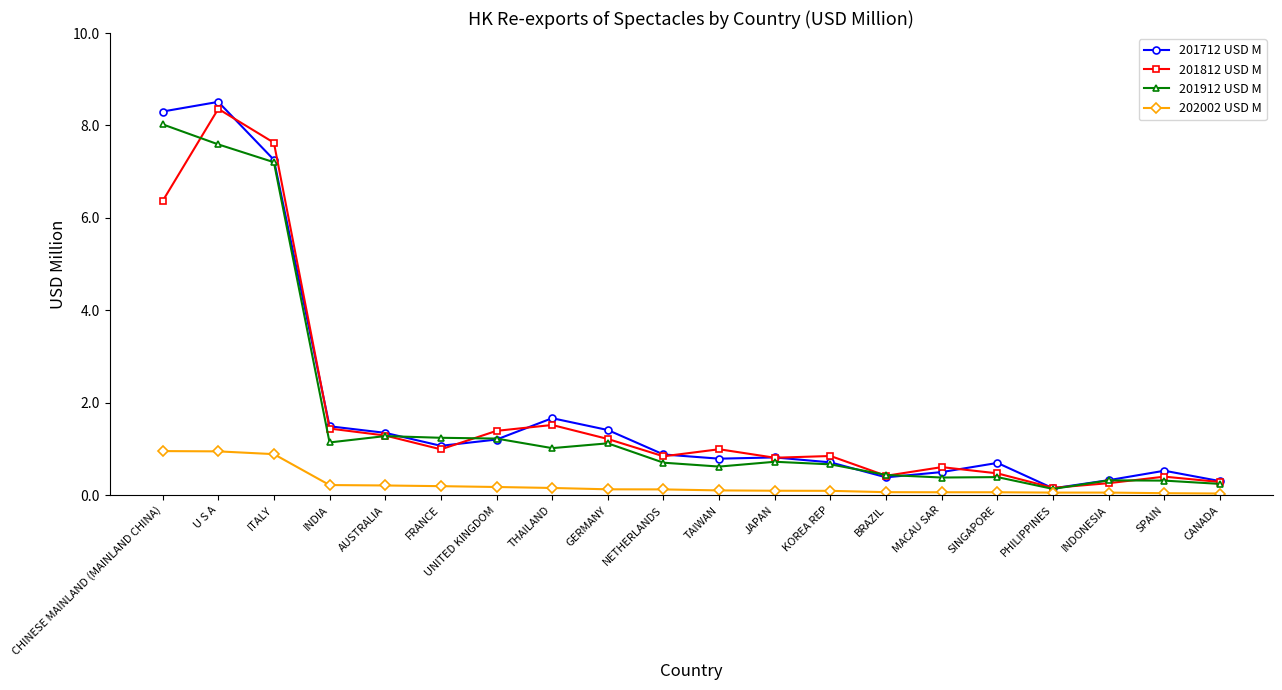

What is the label of the 13th point from the right?

THAILAND